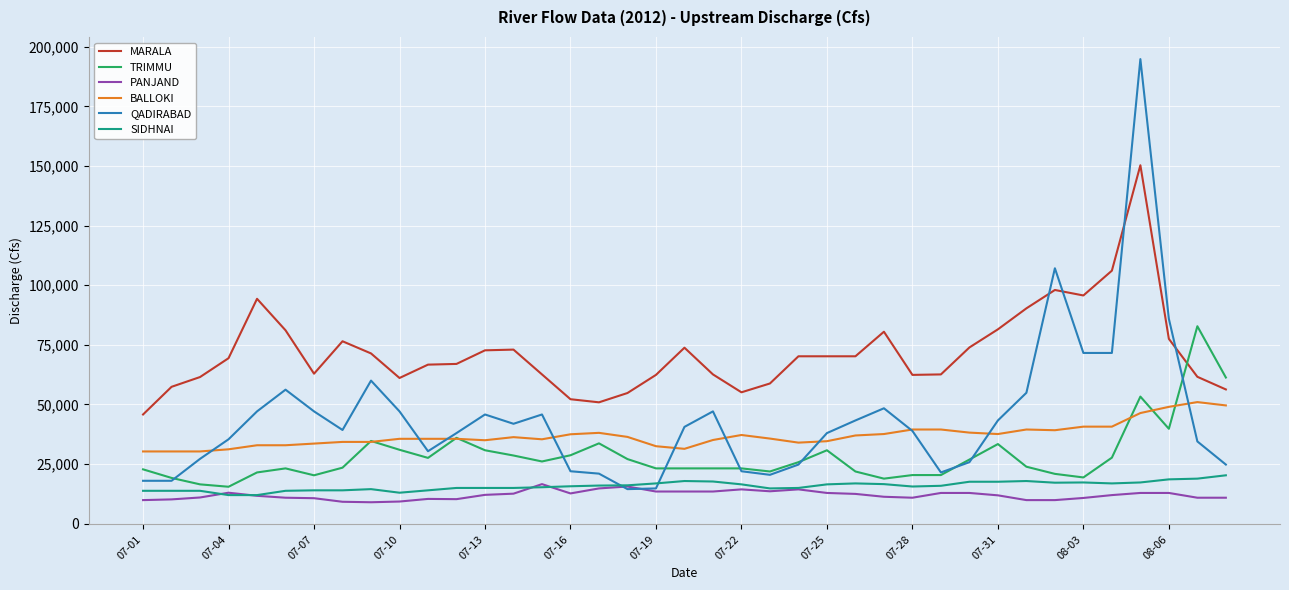

True or false: TRIMMU and BALLOKI intersect in this chart.

True